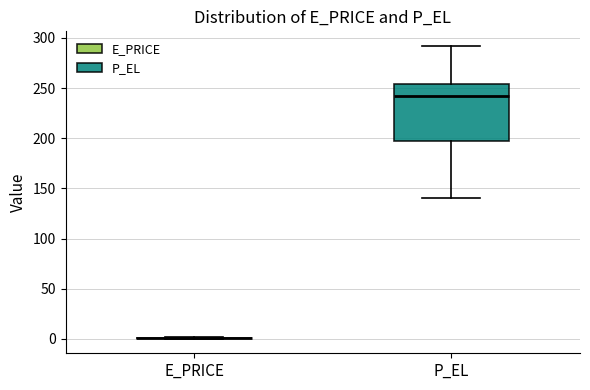

Reading left to right, transcribe this box plot: for each box, give where its median line is, the range the box spans, and where its two whiskers end, as read against the y-axis. The values are not printed on the chart, so give them approximately, as read against the axis.

E_PRICE: box collapsed to a line at 0, whiskers 0 to 0
P_EL: median 240, box 195 to 255, whiskers 140 to 290